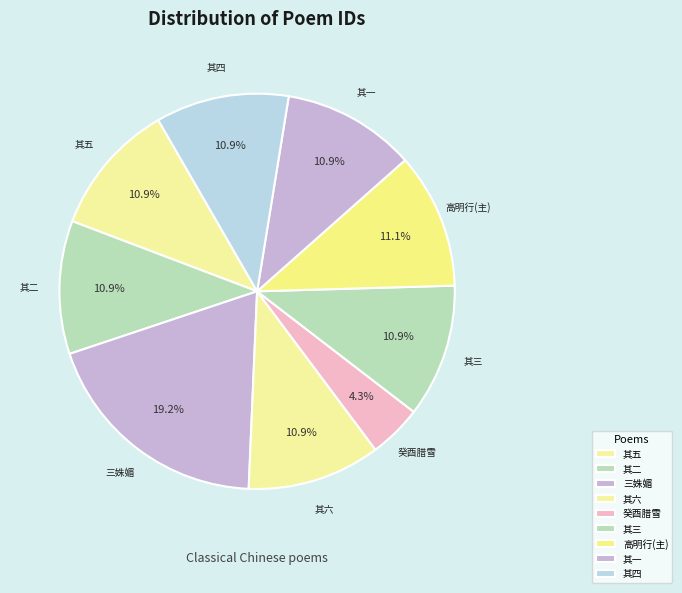

Which category has the smallest portion of the pie?

癸酉腊雪